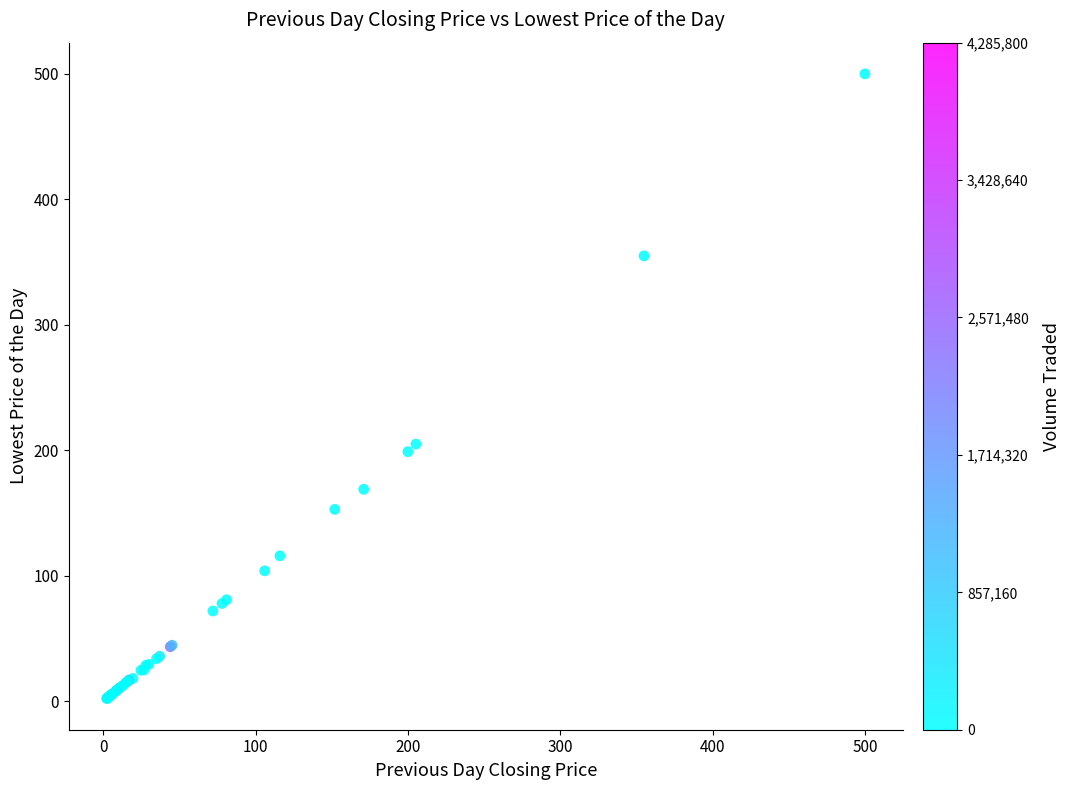

What Y value in the scatter plot is closest to 251?

205.0